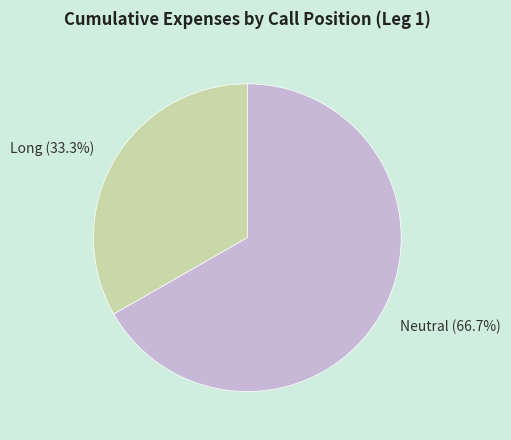

True or false: Neutral accounts for 67% of the total.

True